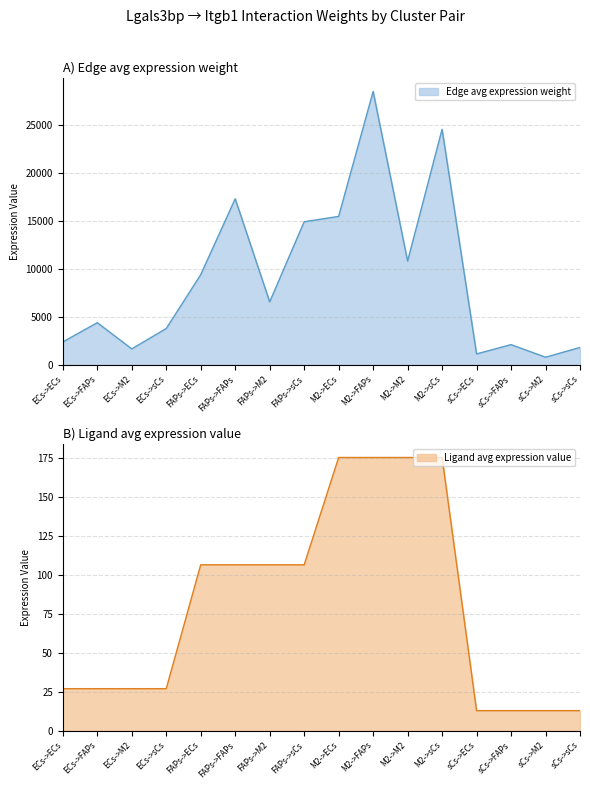

What is the label of the 2nd point from the left?

ECs->FAPs